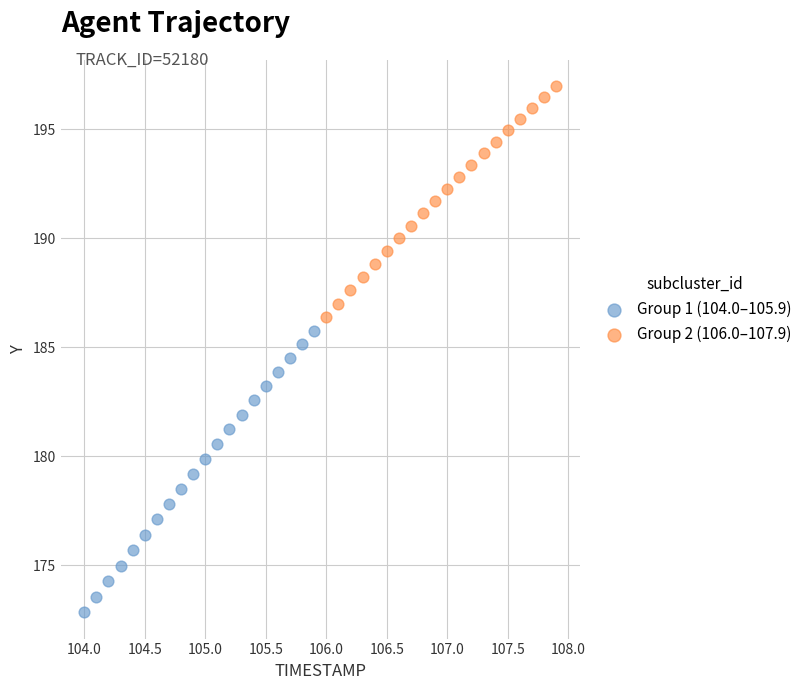

Which series reaches the maximum Y coordinate?

Group 2 (106.0–107.9)